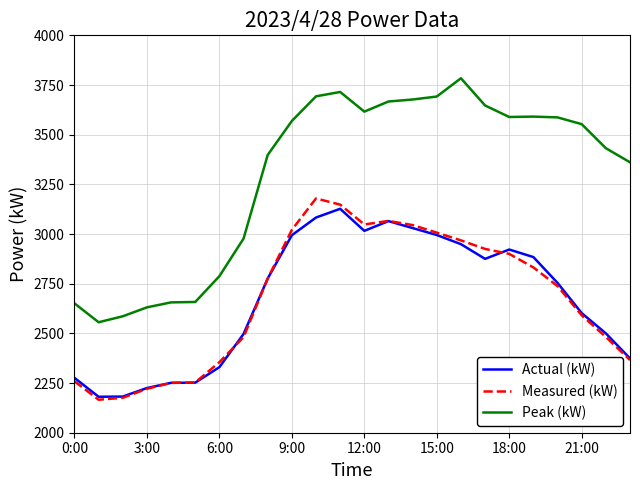

Which series has the largest total across all categories?

Peak (kW)